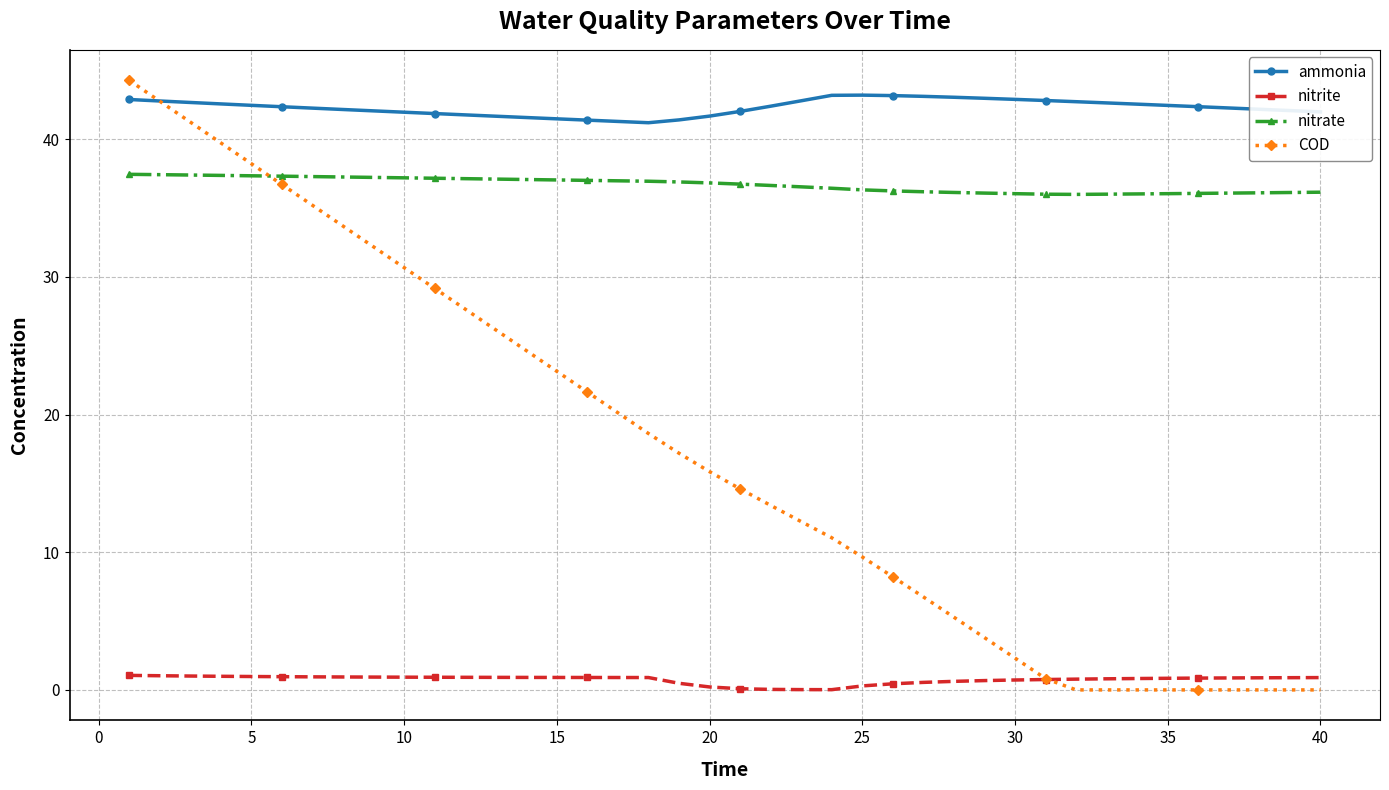

How many intersections are there between nitrite and COD?

1